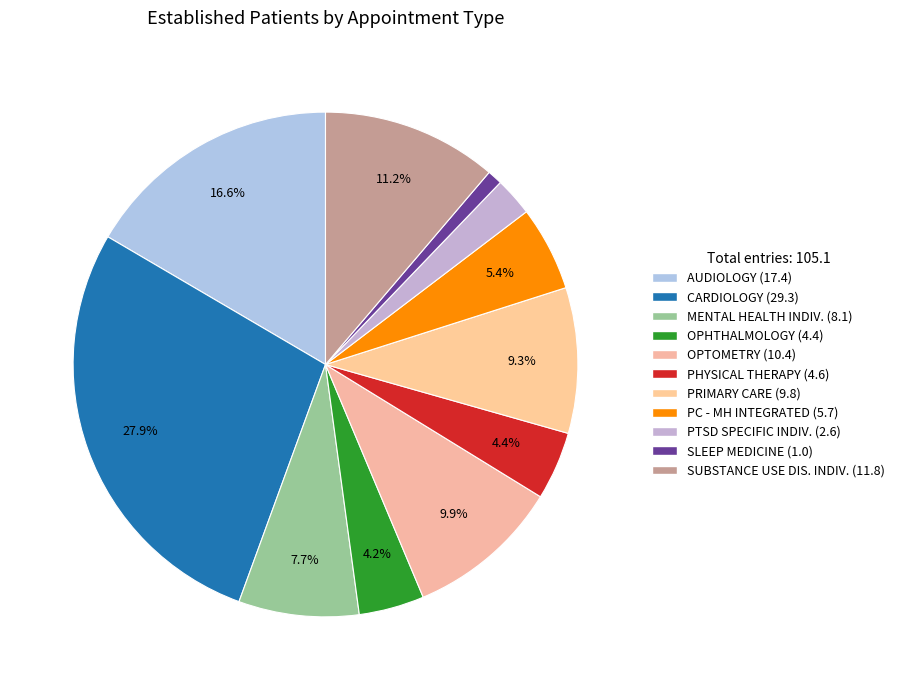

How many segments does this pie chart have?

11